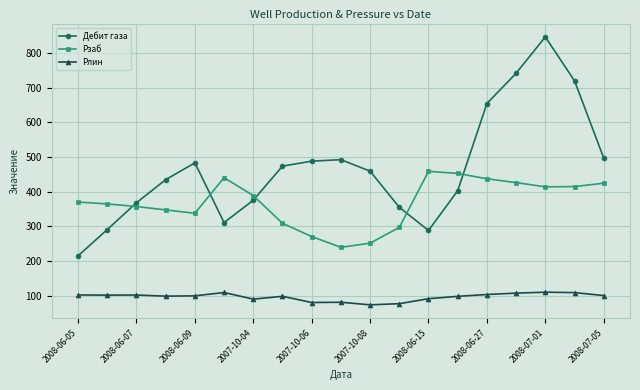

Rank the series by their maximum value, from lowest to highest.

Pлин, Рзаб, Дебит газа